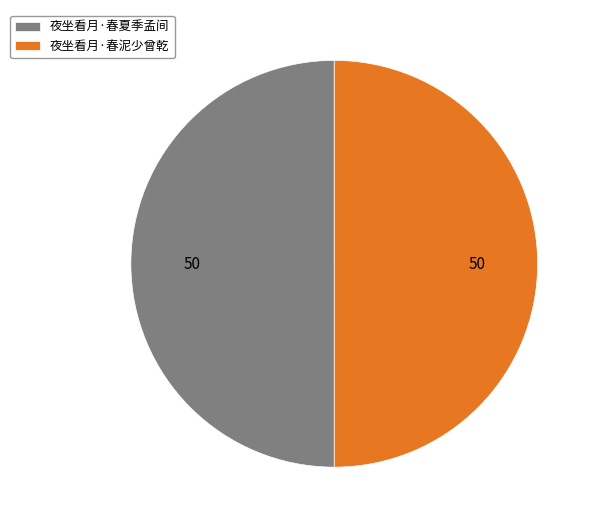

What is the ratio of the value at 夜坐看月·春泥少曾乾 to the value at 夜坐看月·春夏季孟间?

1.0